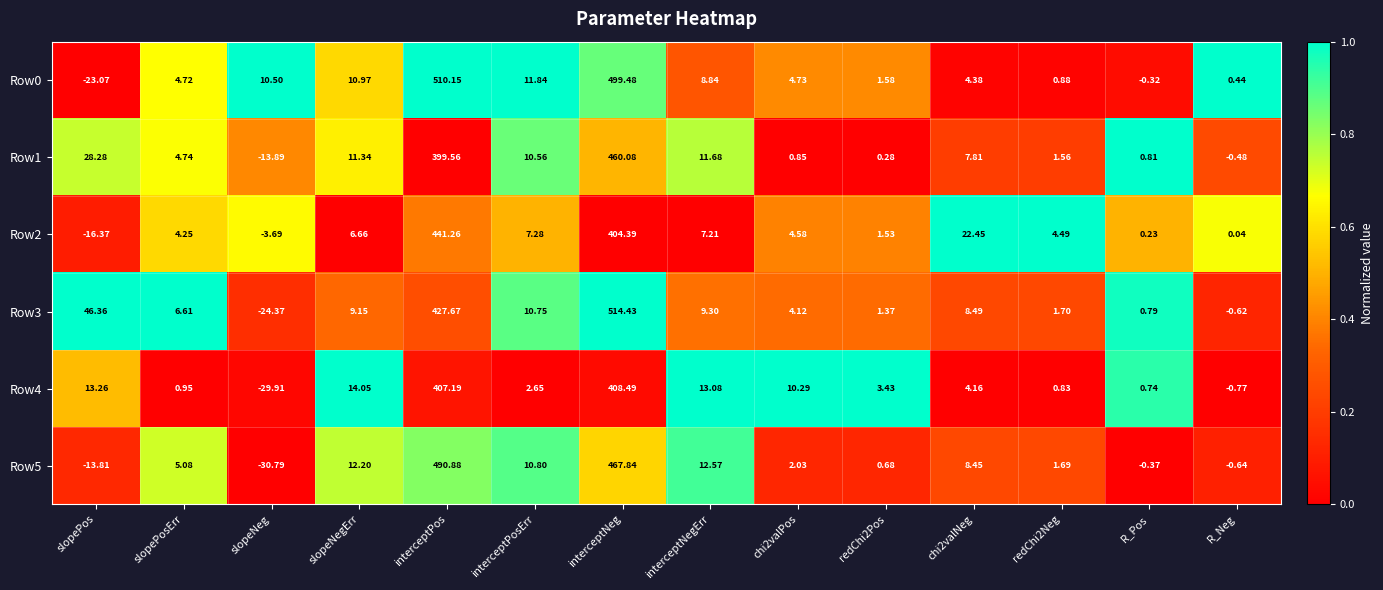

At which category does the chart reach its peak across all series?

interceptNeg